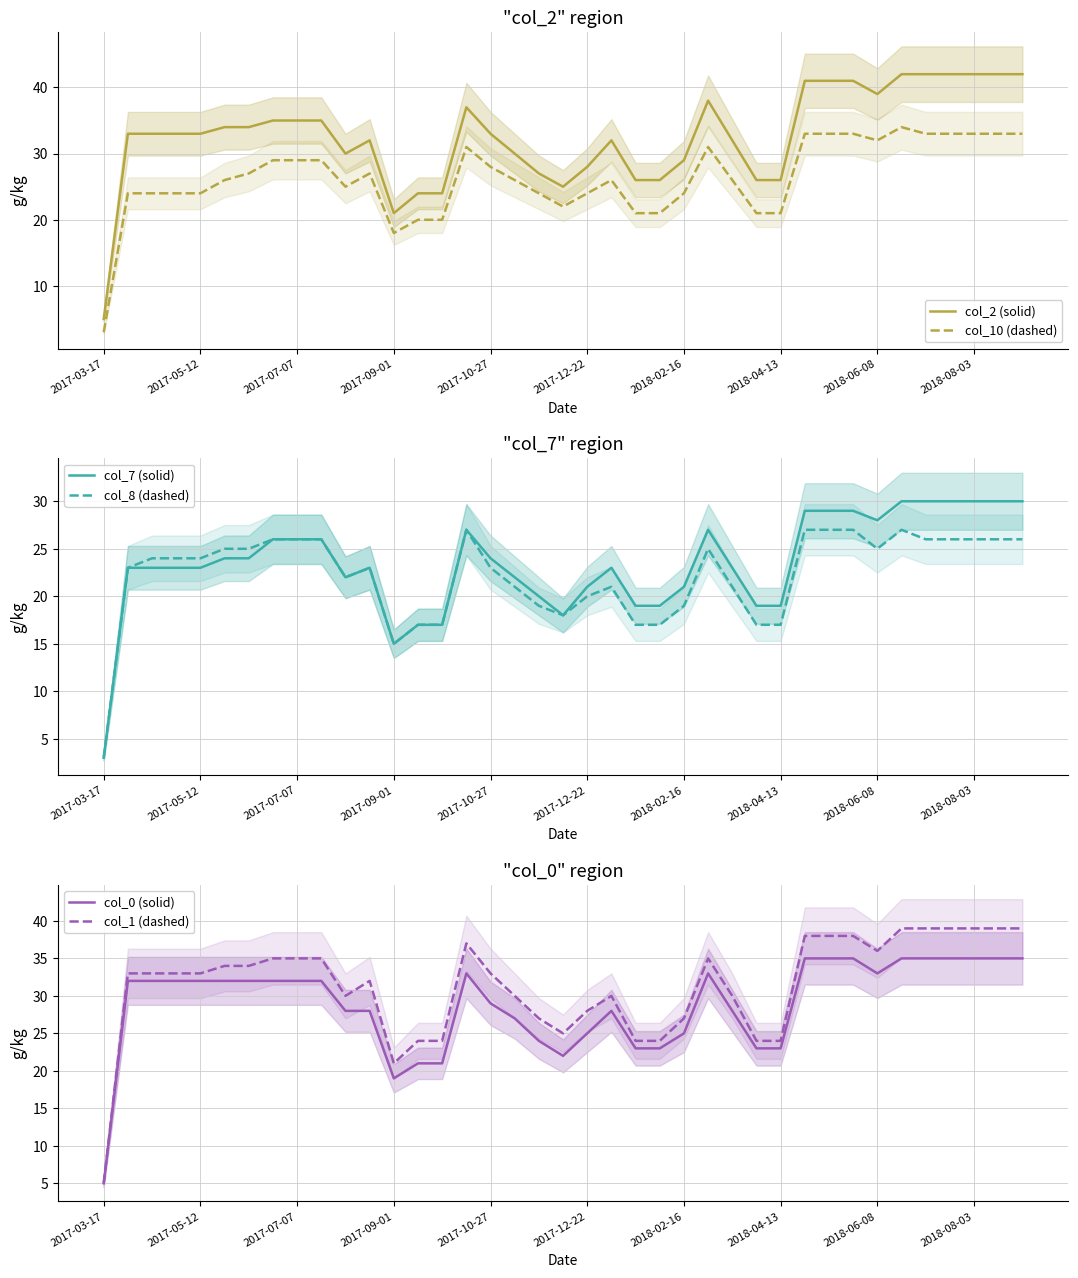

At which category does col_8 (dashed) reach its first local peak?

11